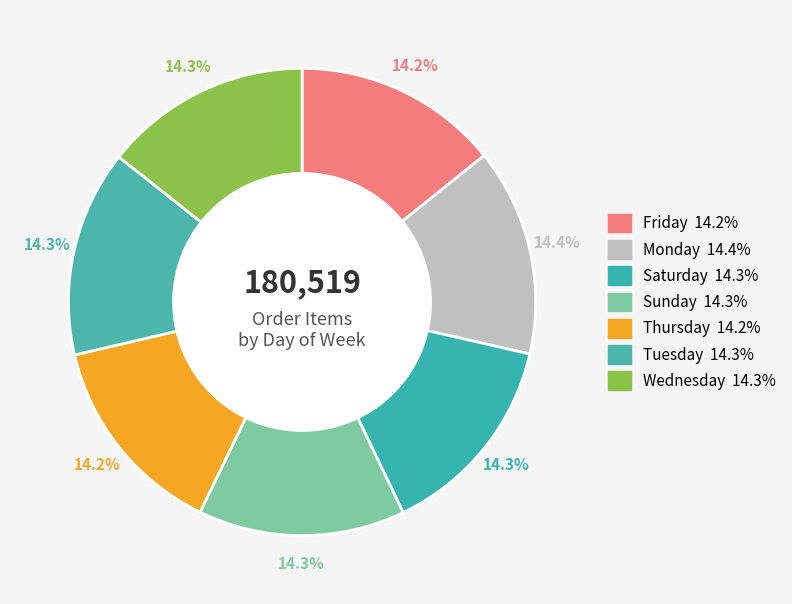

What percentage is the Tuesday slice, to the nearest percent?

14%